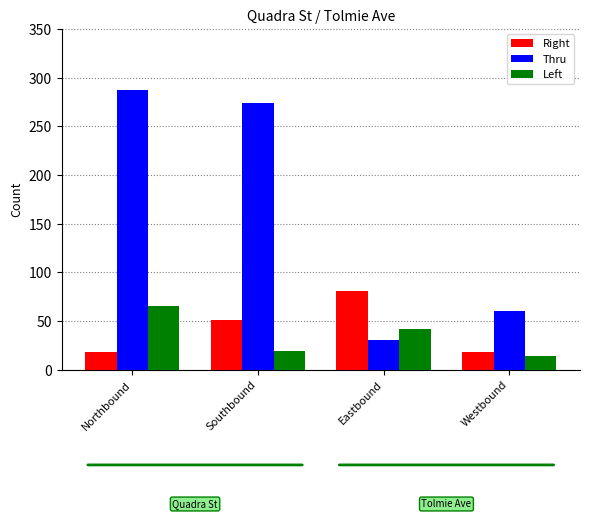

Is the value of Thru at Eastbound greater than the value of Left at Eastbound?

No